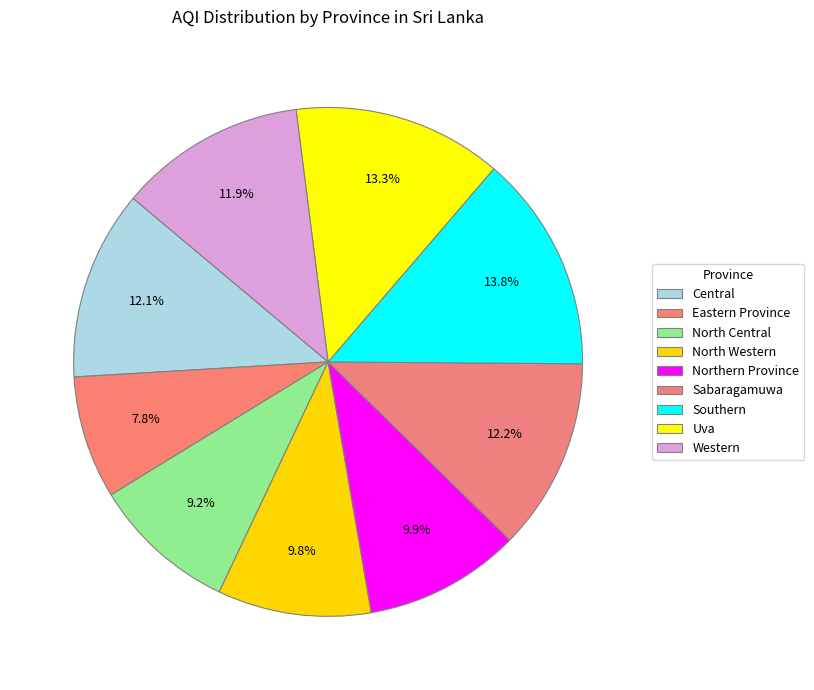

Does Western account for over 50% of the chart?

No